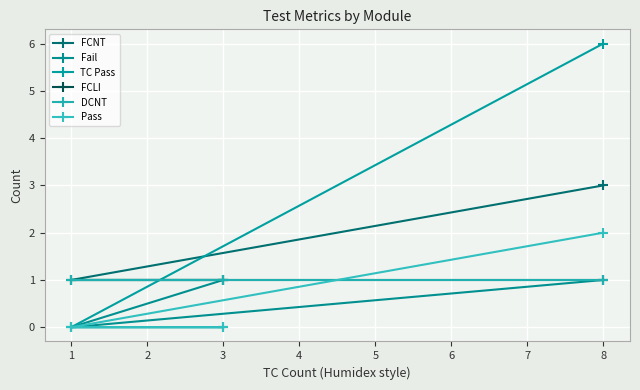

What is the average value of the TC Pass series?

2